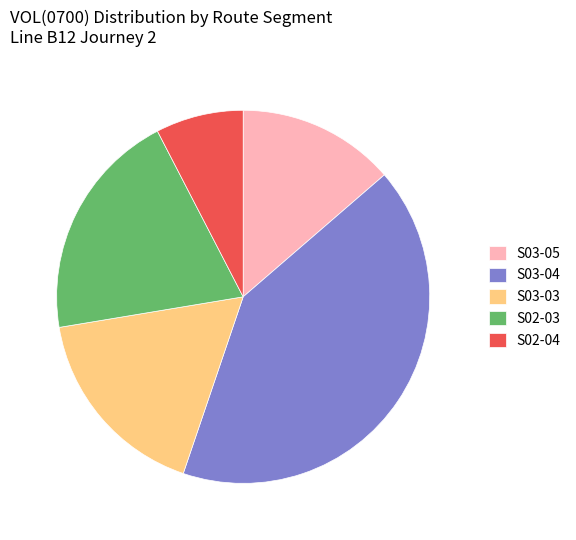

Does S03-03 represent more than half of the total?

No